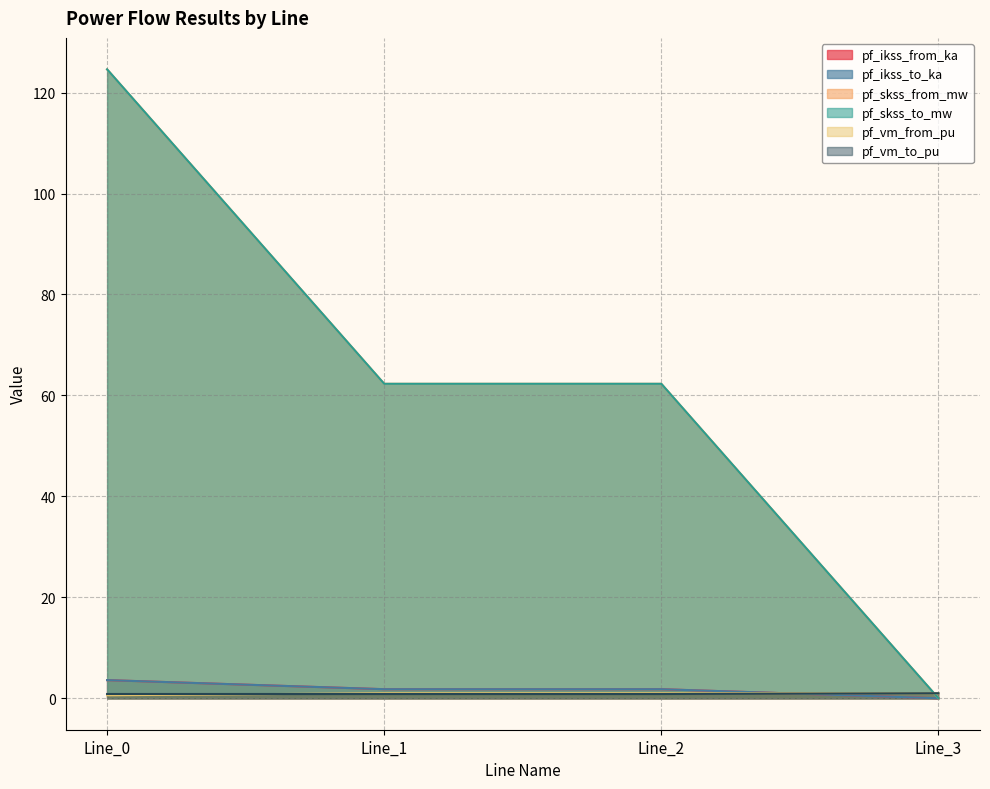

At which category is the sum across all series the highest?

Line_0